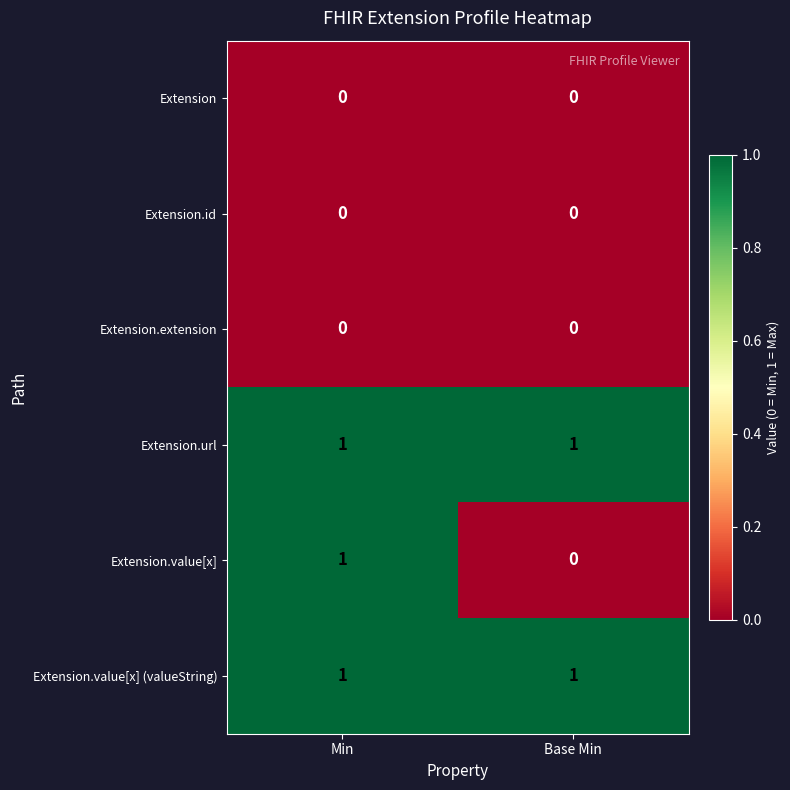

What is the difference between the highest and lowest values at Min?

1